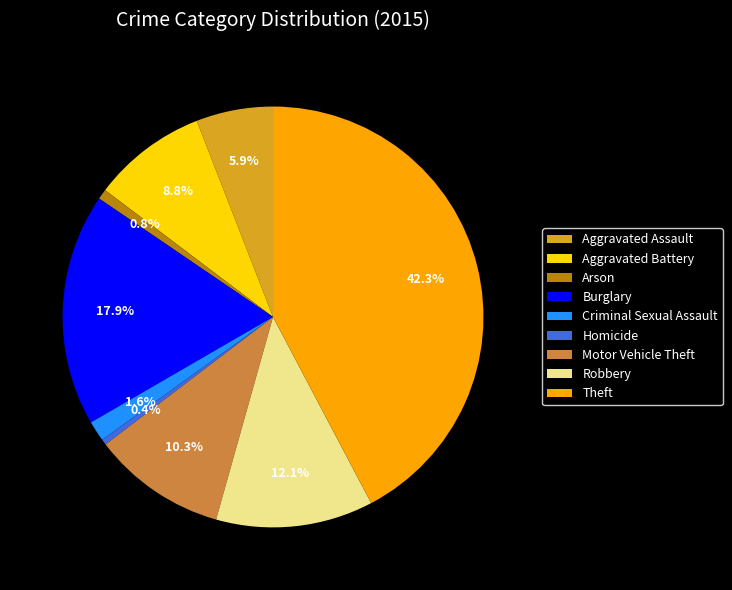

What portion of the pie excludes Aggravated Assault?

94.1%